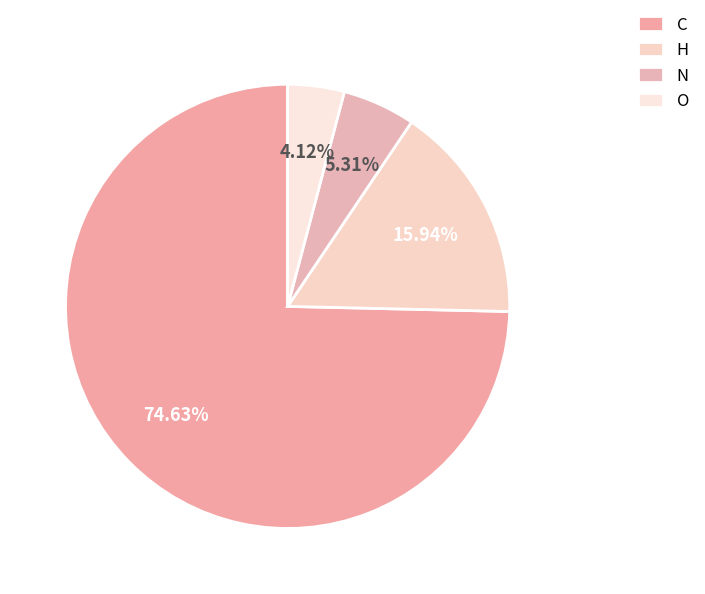

How many segments does this pie chart have?

4